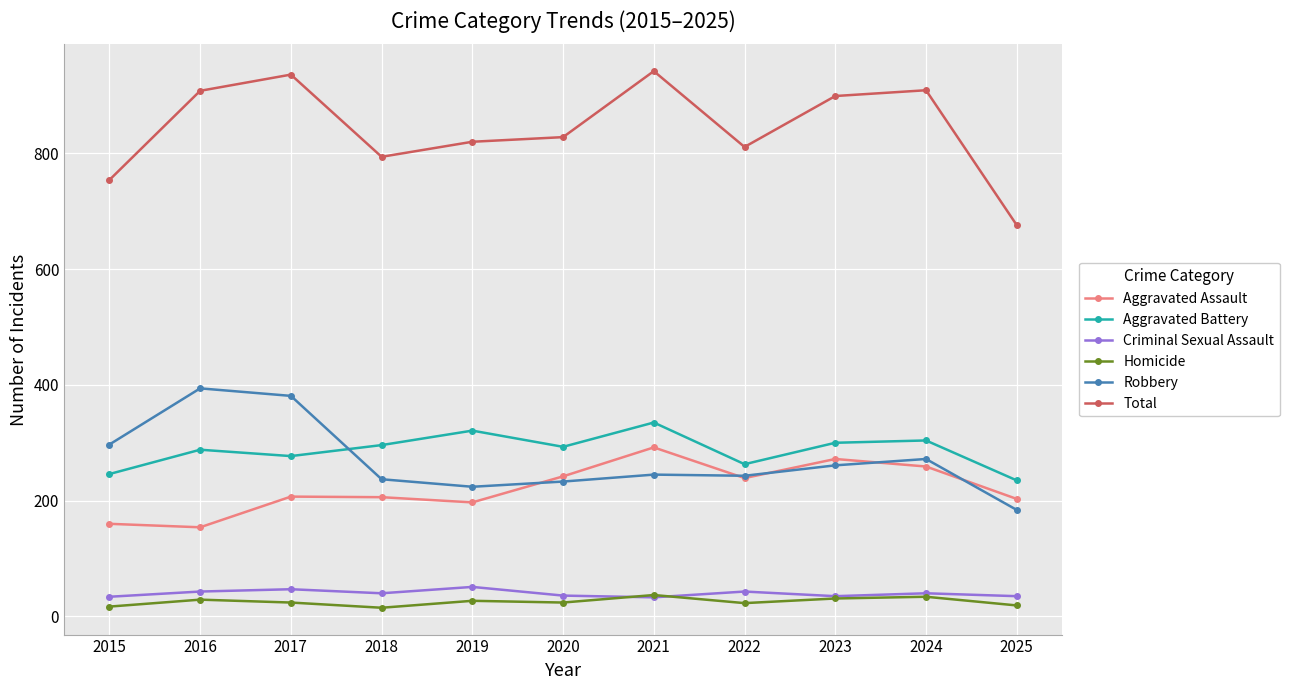

How many data points does each series have?

11